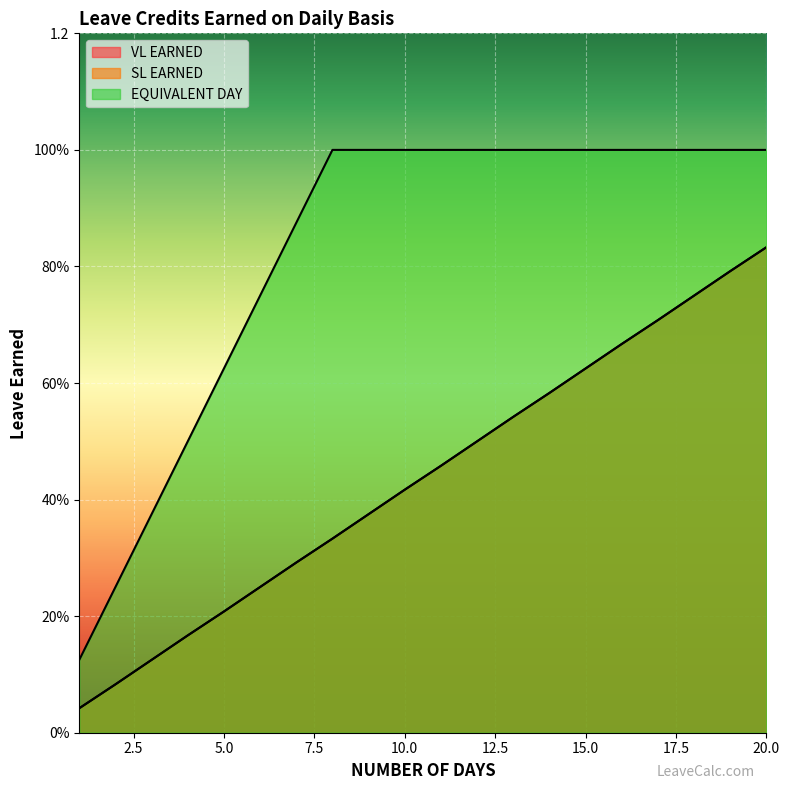

What is the difference between the maximum and minimum values in the SL EARNED series?

0.8